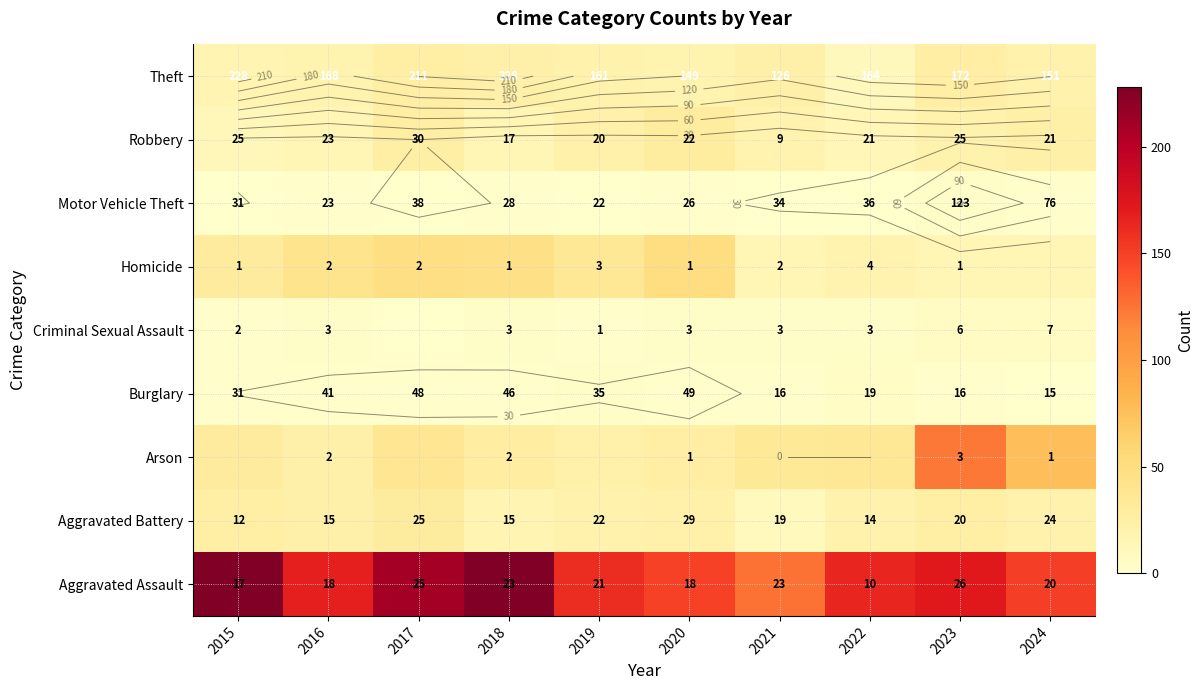

Which series has the widest spread of values?

Aggravated Assault